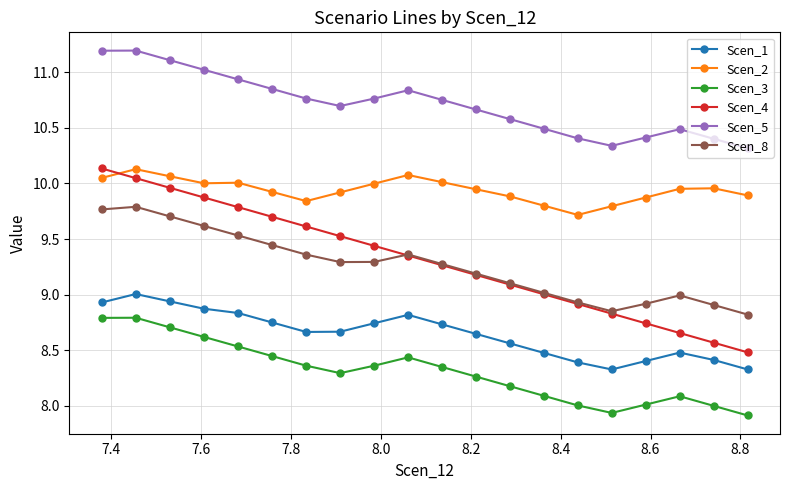

What is the maximum value for Scen_1?

9.0